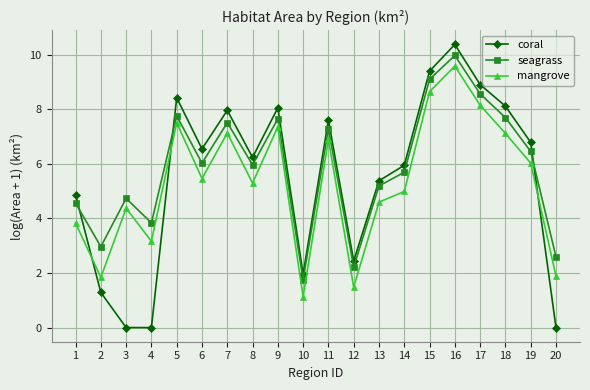

List the series in order of their peak value, highest first.

coral, seagrass, mangrove